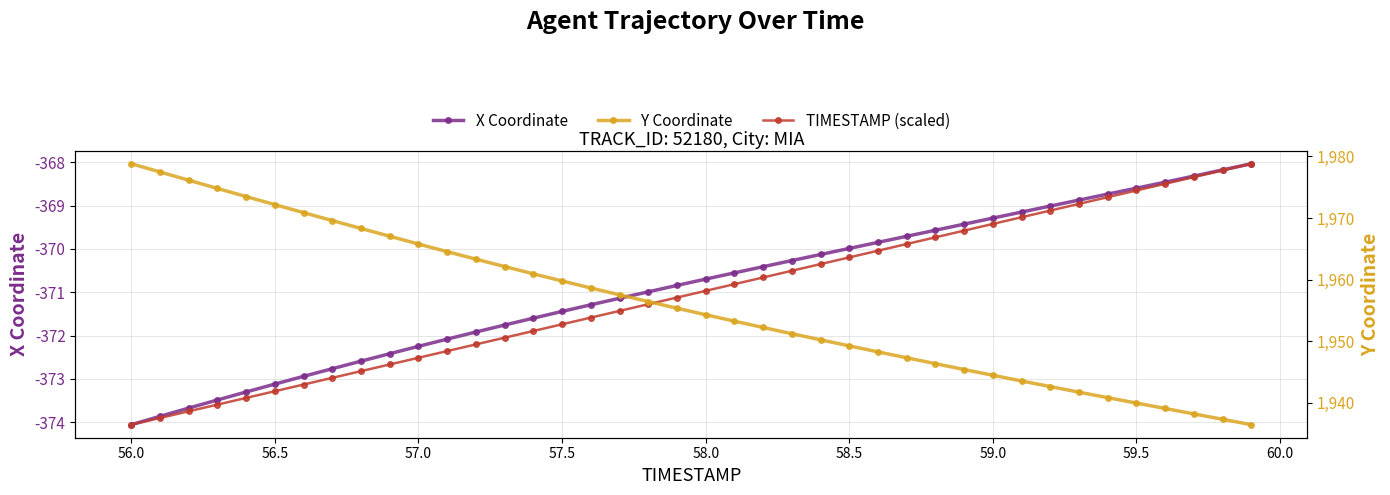

List the series in order of their peak value, highest first.

Y Coordinate, X Coordinate, TIMESTAMP (scaled)